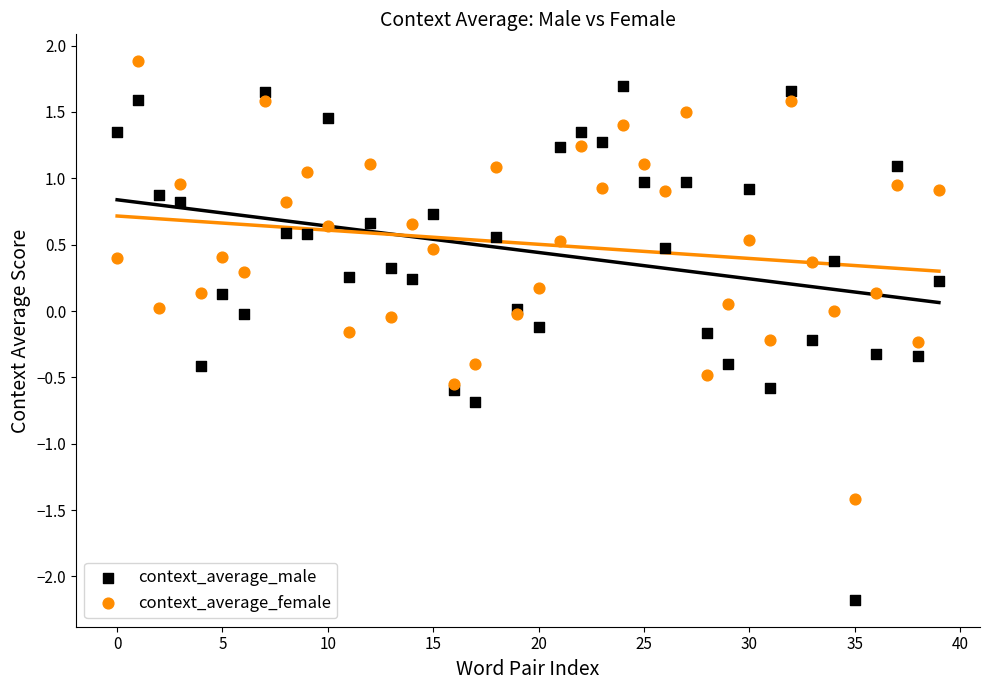

Which series reaches the minimum Y coordinate?

context_average_male